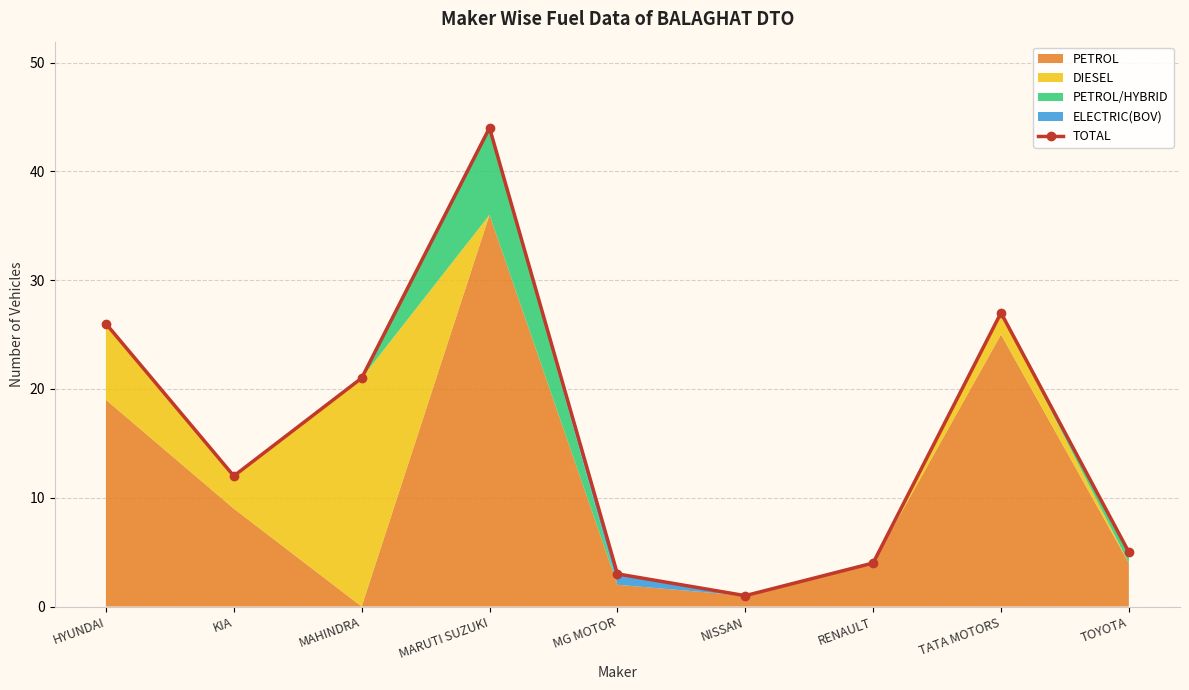

How many lines are shown in the chart?

1